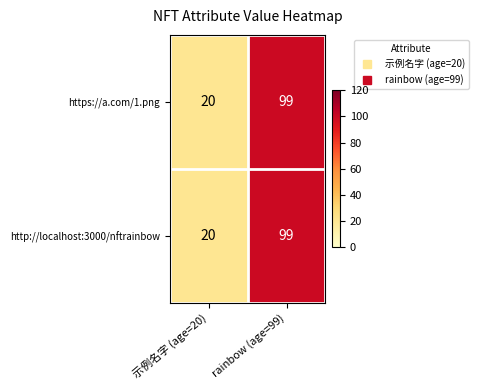

At which category is the sum across all series the highest?

rainbow (age=99)